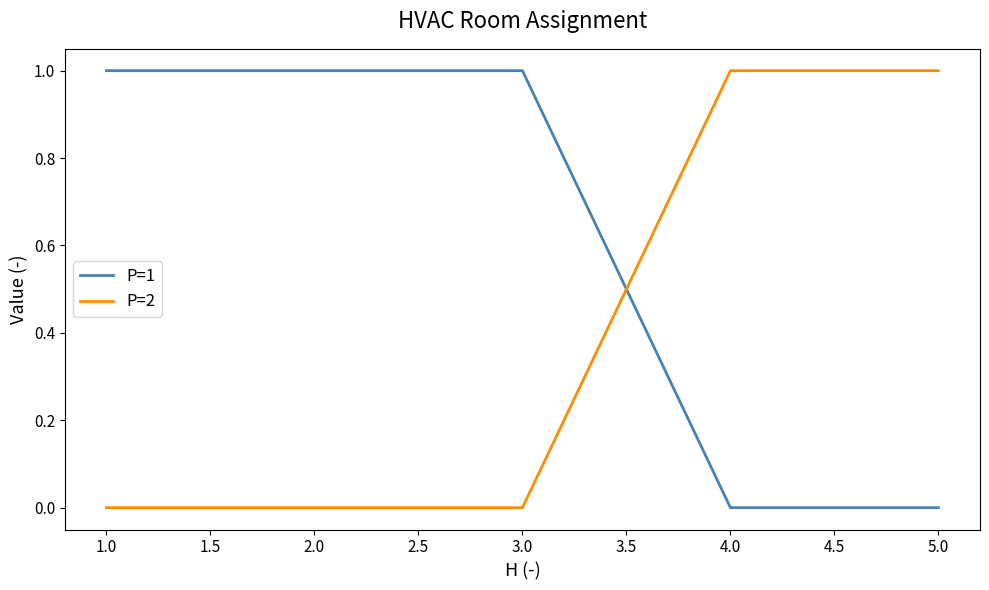

At 2.0, list the series in order from smallest to largest.

P=2, P=1